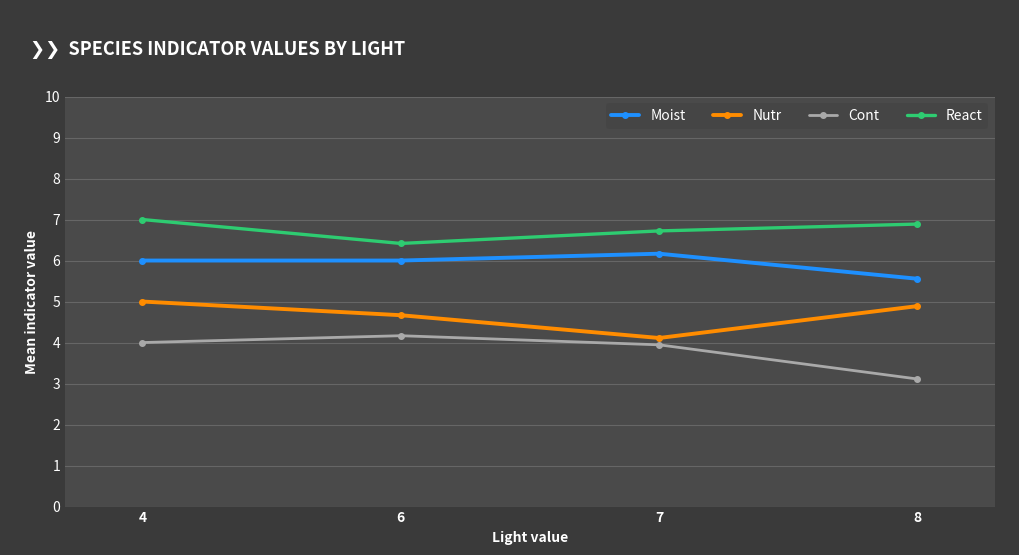

What is the difference between the second highest and minimum values in the Cont series?

0.9